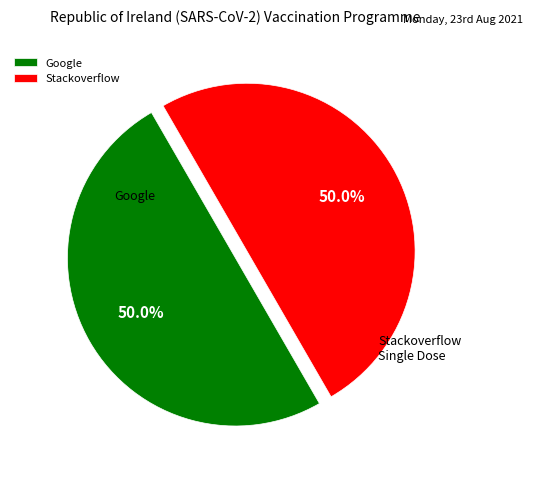

Is it true that Stackoverflow is 99% of the pie?

False